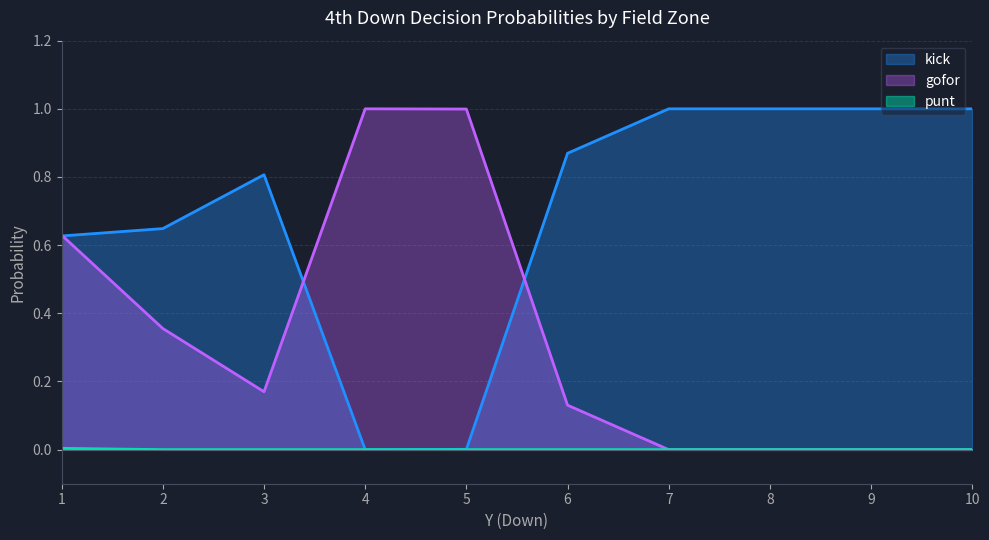

What is the difference between the second highest and minimum values in the kick series?

1.0